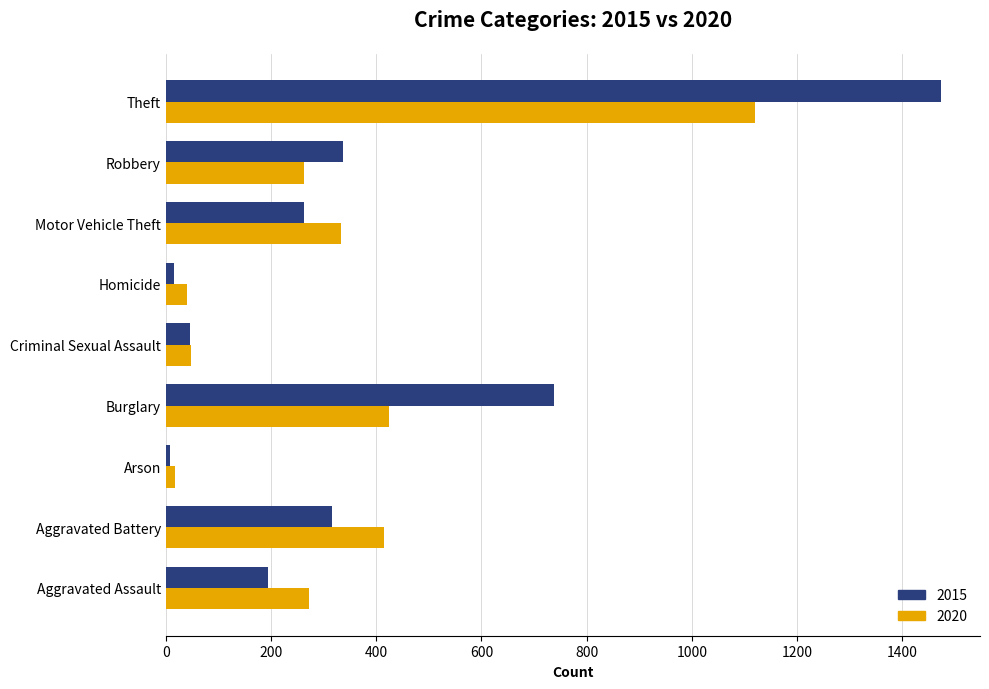

What is the difference between the 2015 values at Theft and Aggravated Assault?

1280